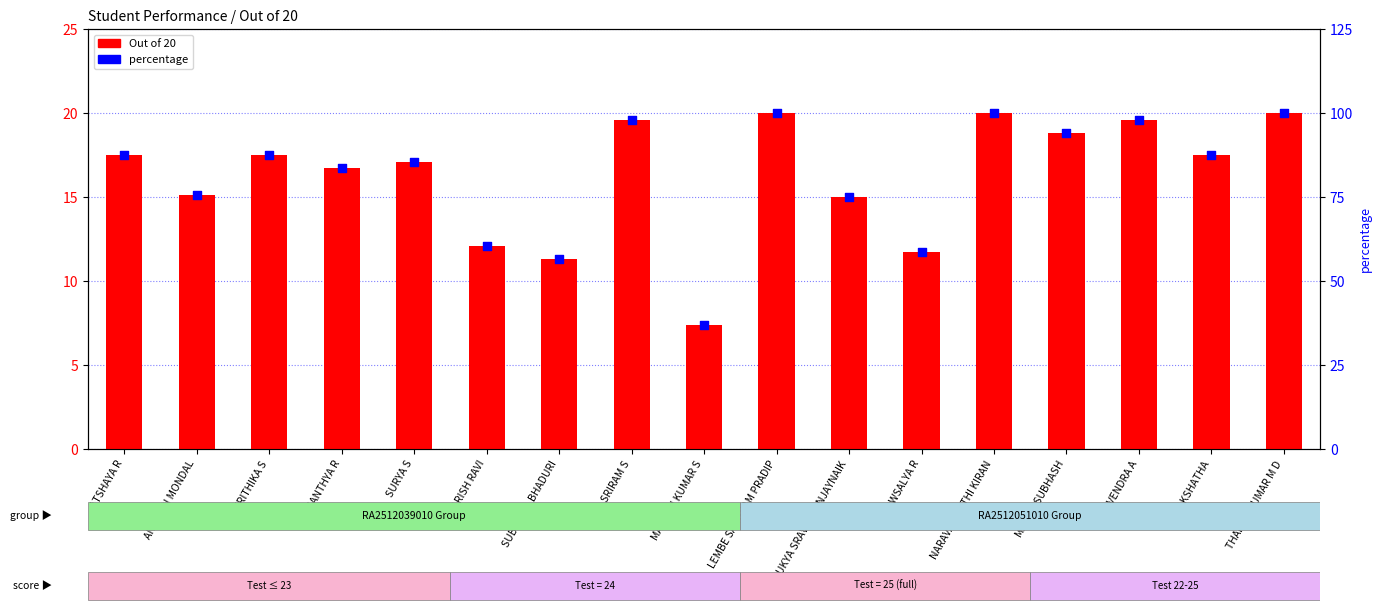

Is the value of Out of 20 at SANTHYA R greater than the value of percentage at SRIRAM S?

No